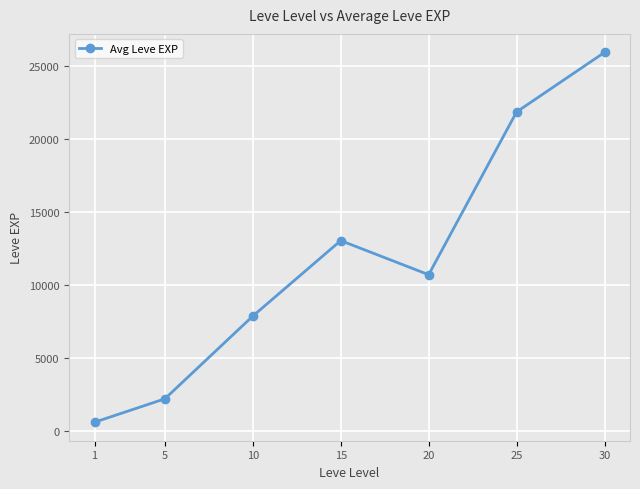

List the labels in order of value, largest first.

30, 25, 15, 20, 10, 5, 1